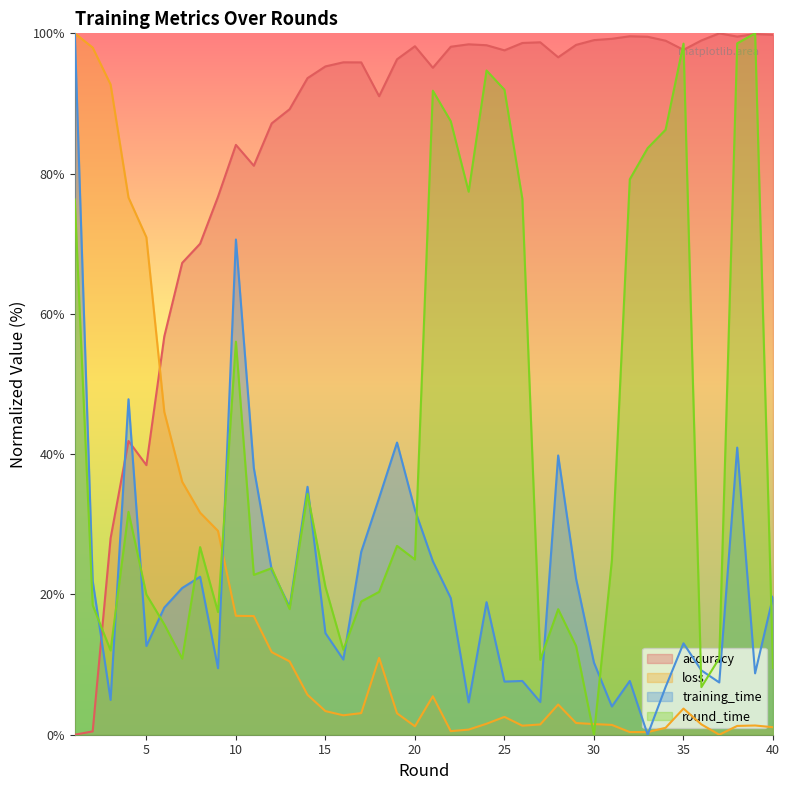

At how many categories does at least one series exceed 91?

30